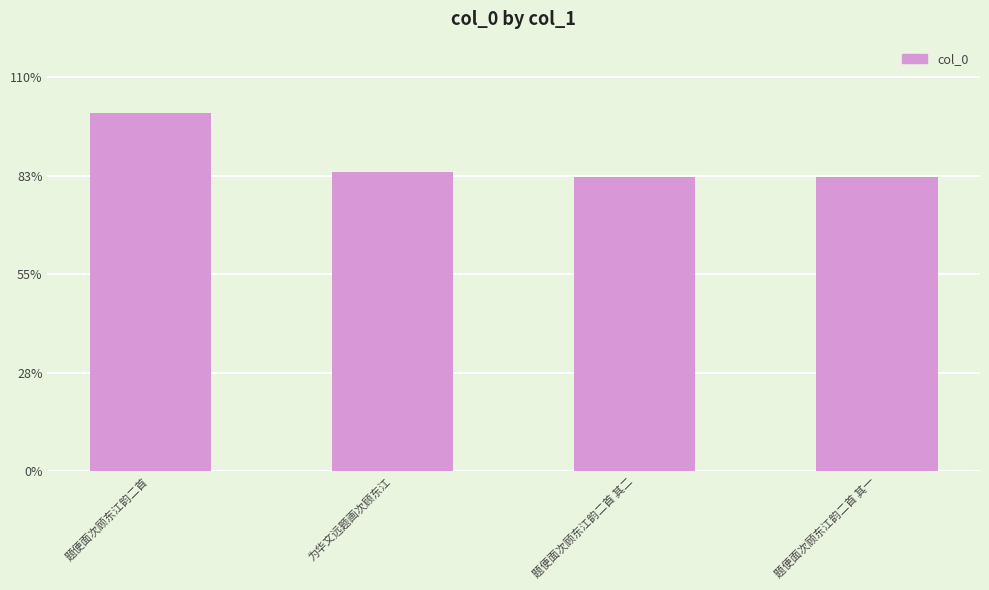

Are the bars horizontal?

No